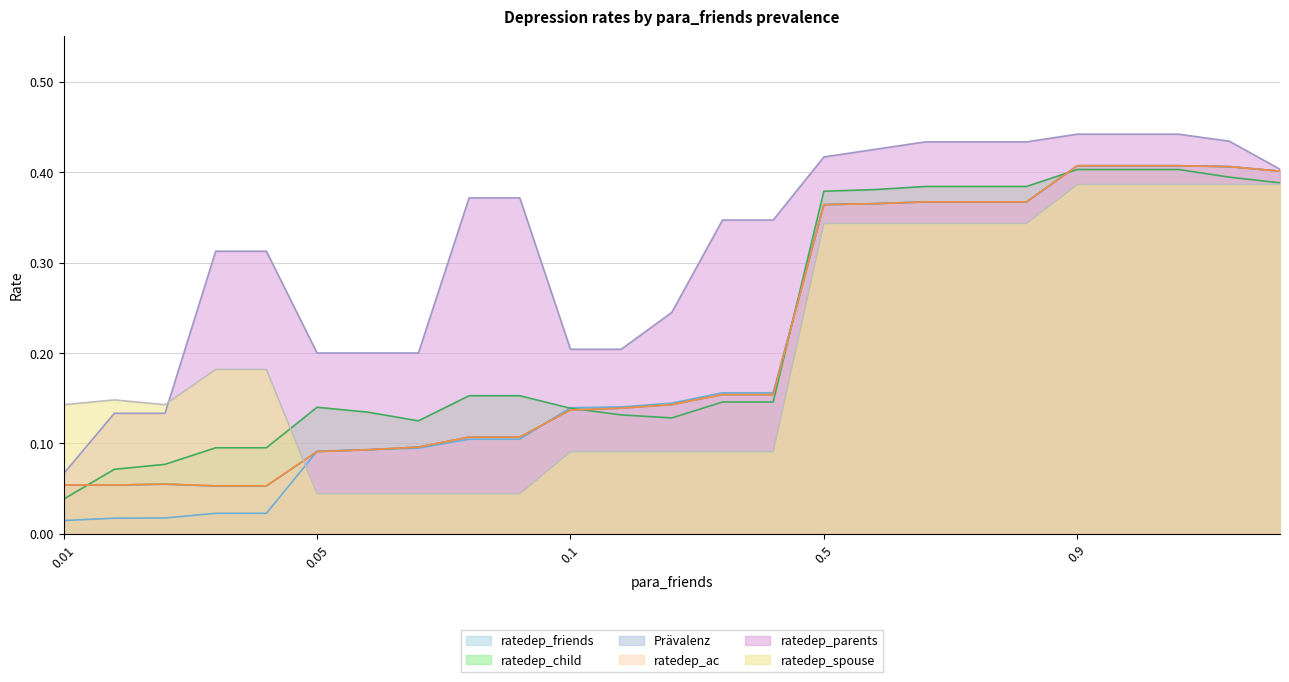

How many data points does each series have?

25